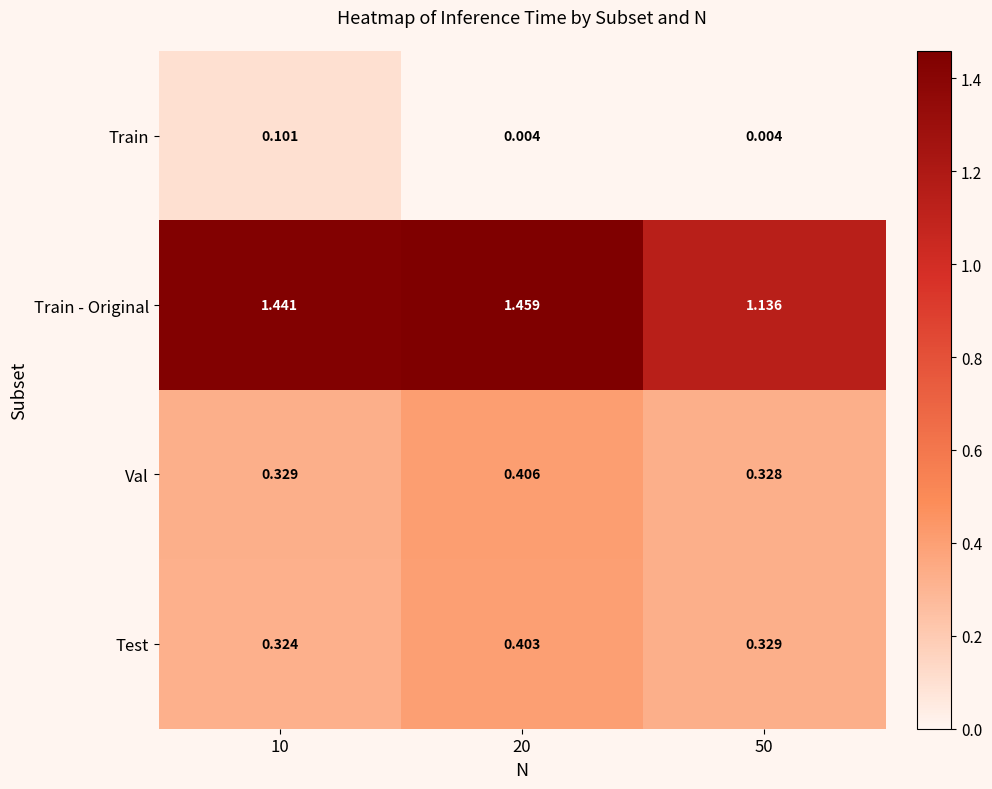

The value of Train at 10 is 0.1. True or false?

True